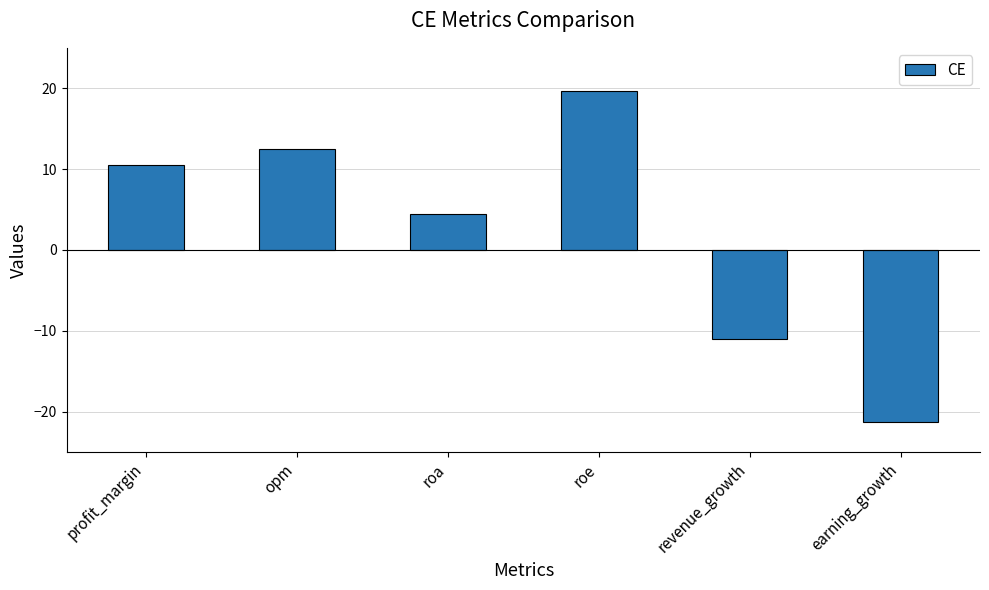

What is the label of the 4th bar from the right?

roa